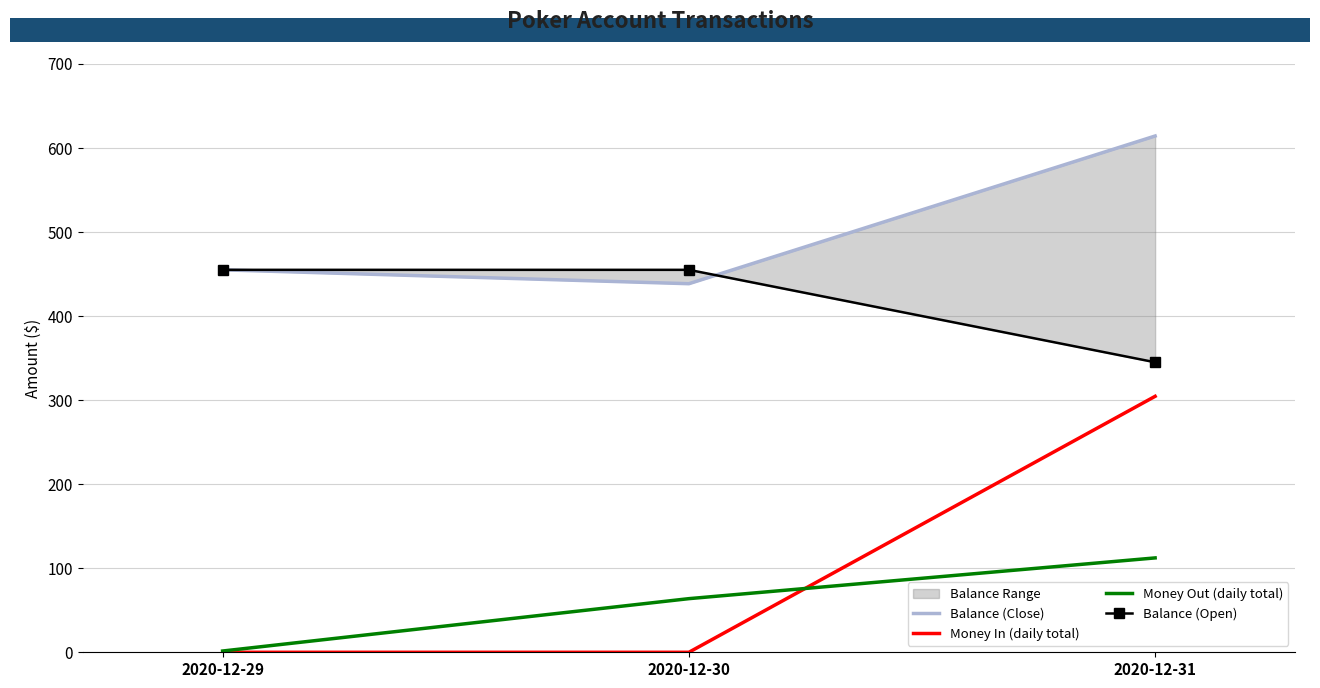

Is the value of Money In (daily total) at 2020-12-29 greater than the value of Balance (Open) at 2020-12-29?

No